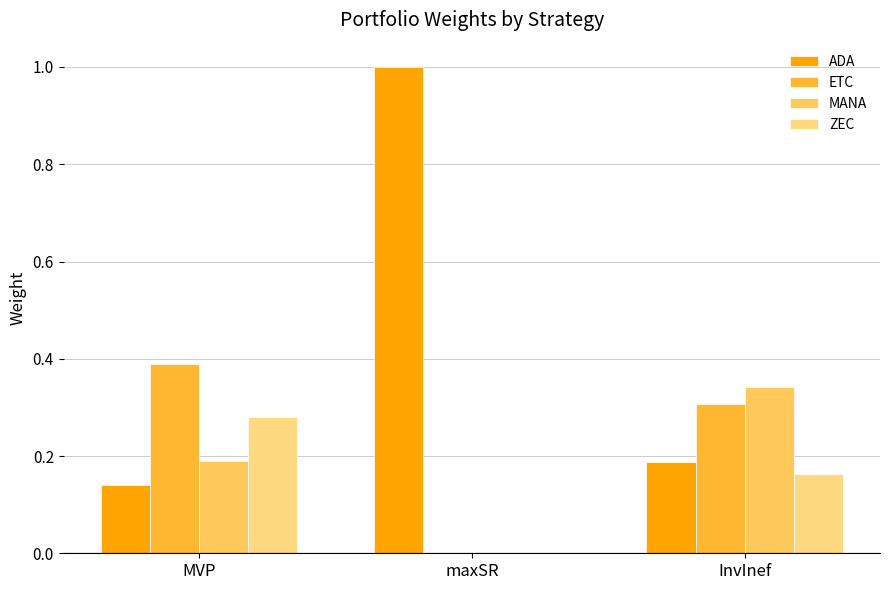

What are all the series names shown in the legend?

ADA, ETC, MANA, ZEC